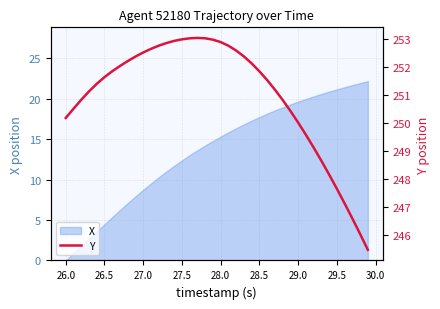

At which label does X reach its minimum?

26.0